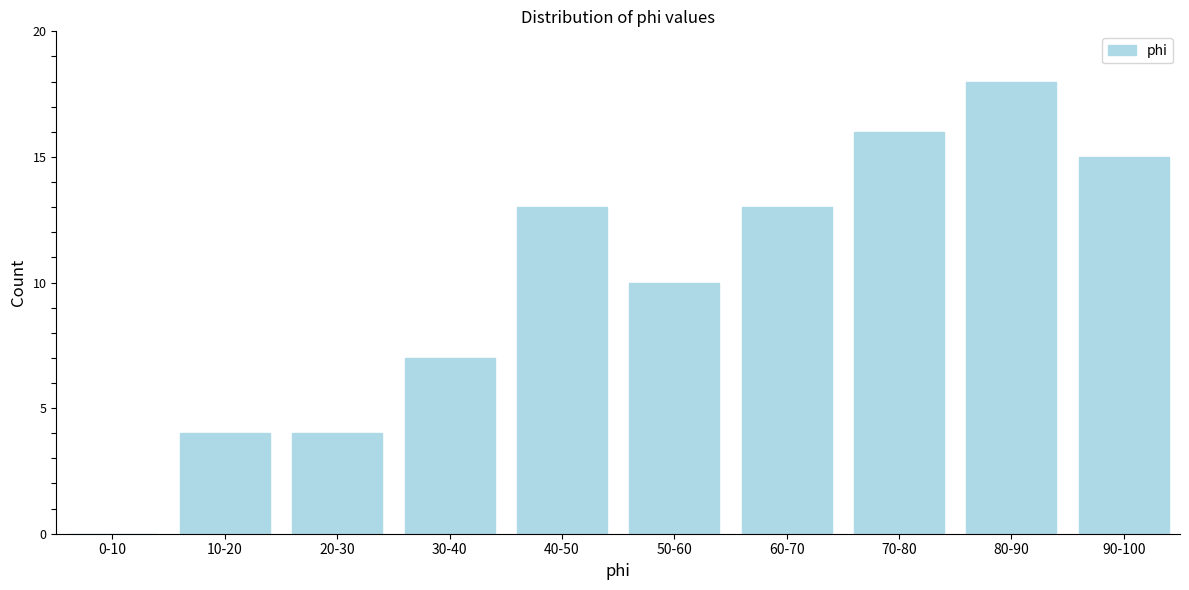

Reading left to right, list all the values displayed in this chart.

0-10=0	10-20=4	20-30=4	30-40=7	40-50=13	50-60=10	60-70=13	70-80=16	80-90=18	90-100=15